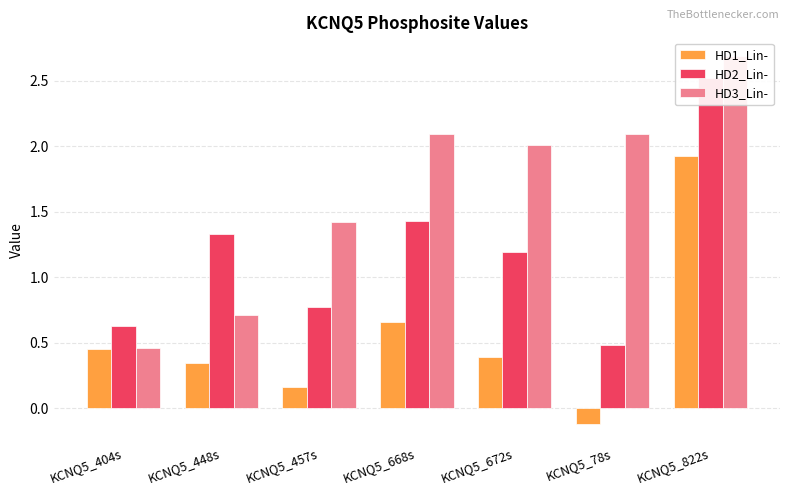

What is the sum of the HD3_Lin- values at KCNQ5_668s and KCNQ5_404s?

2.6